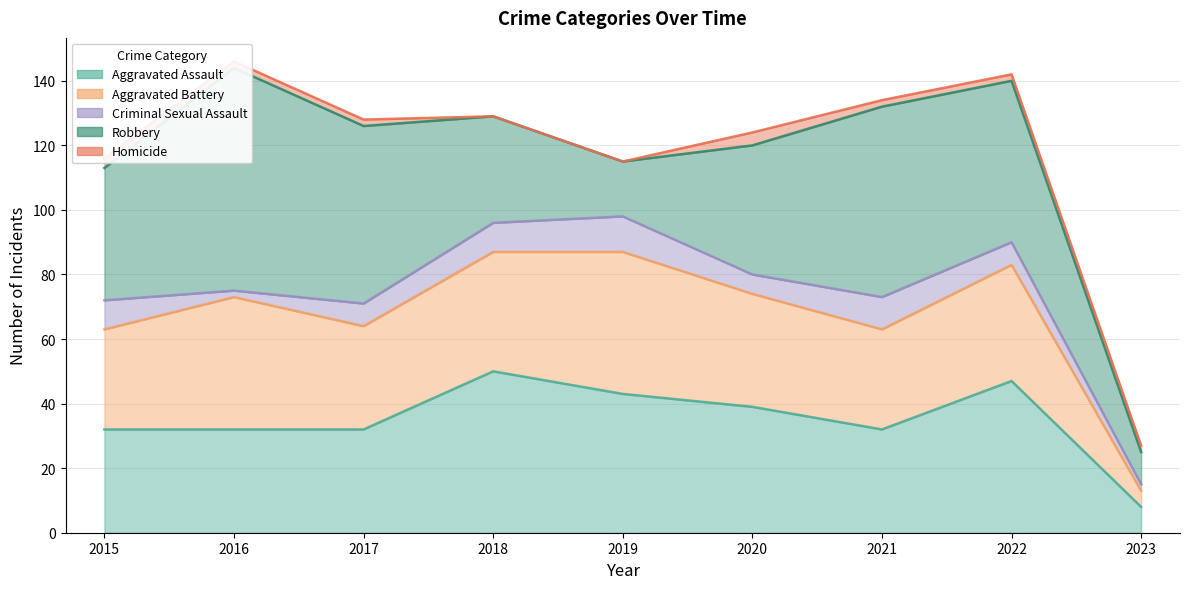

Is the value of Robbery at 2018 greater than the value of Homicide at 2021?

Yes